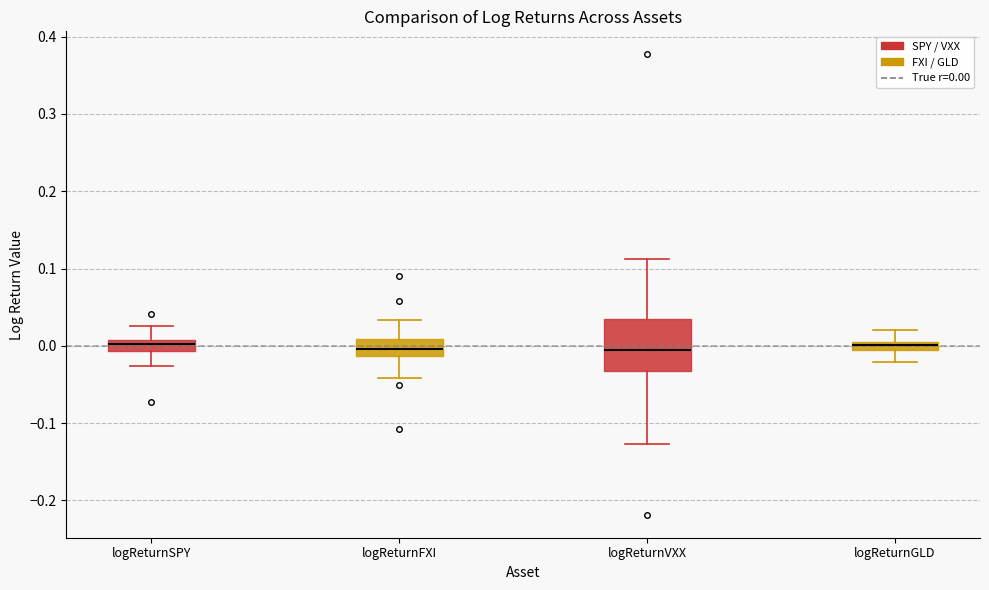

Which box is the tallest, from its lower edge to its upper edge?

logReturnVXX